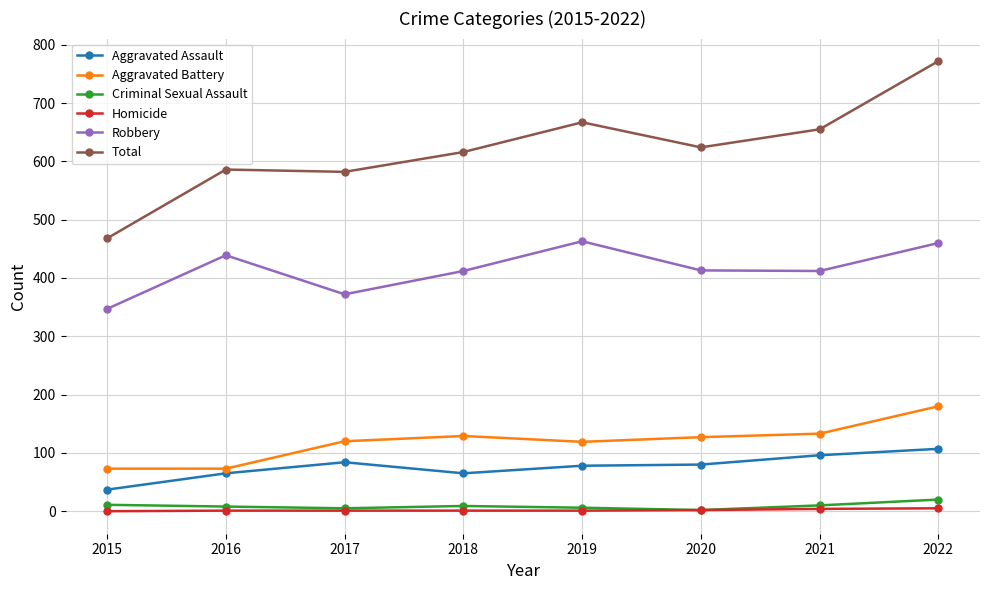

True or false: Robbery has a value of 372 at 2017.

True